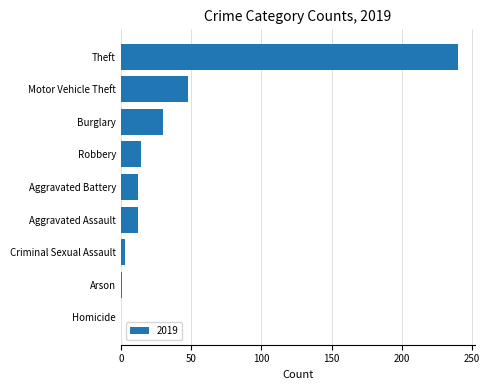

Read the value at Aggravated Battery.

12